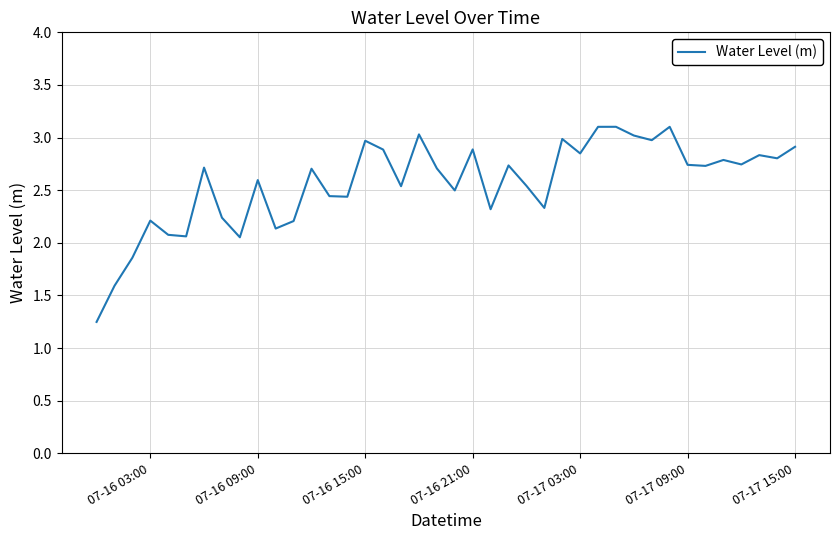

Is this an area chart (filled region under the line)?

No